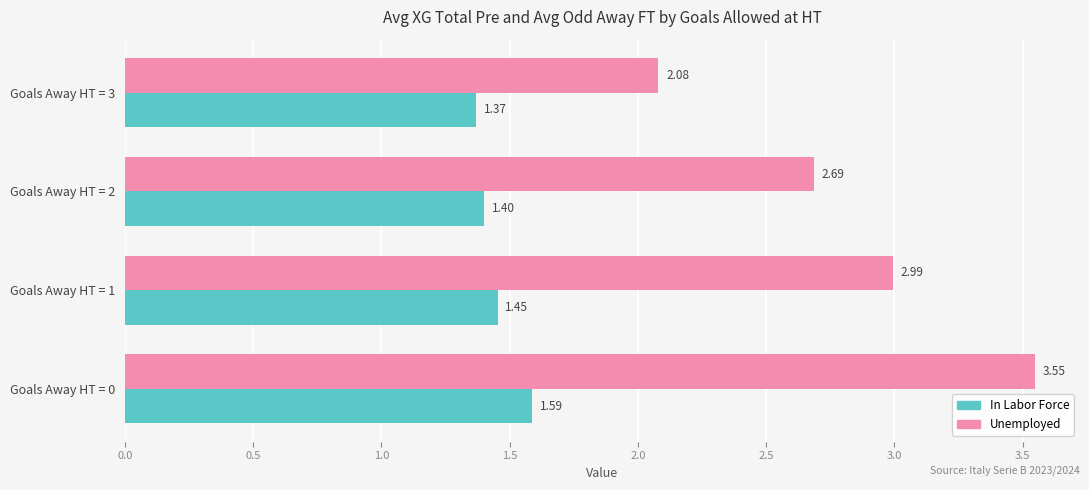

Which series has the largest range (max minus min)?

Unemployed